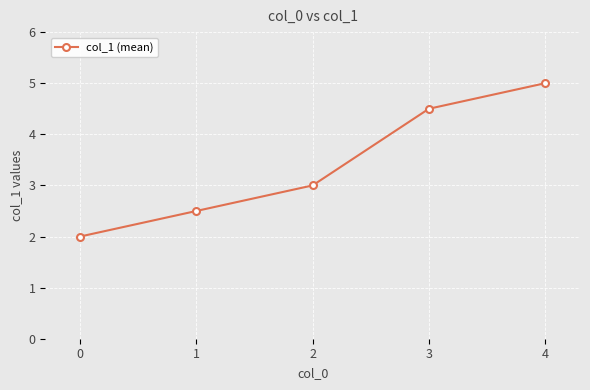

What is the sum of all values?

17.0